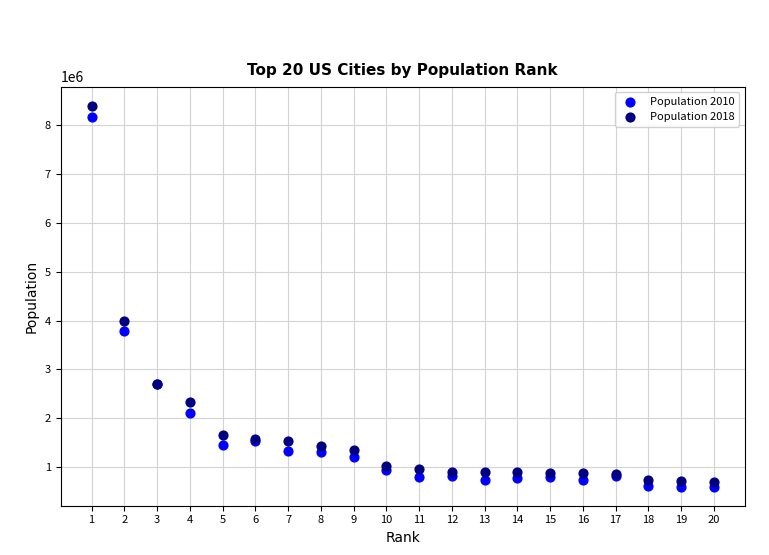

Which series has the widest spread of Y values?

Population 2018